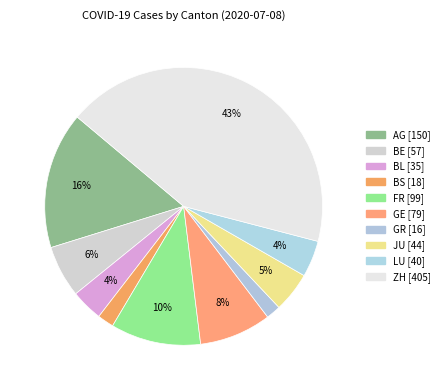

How many segments does this pie chart have?

10